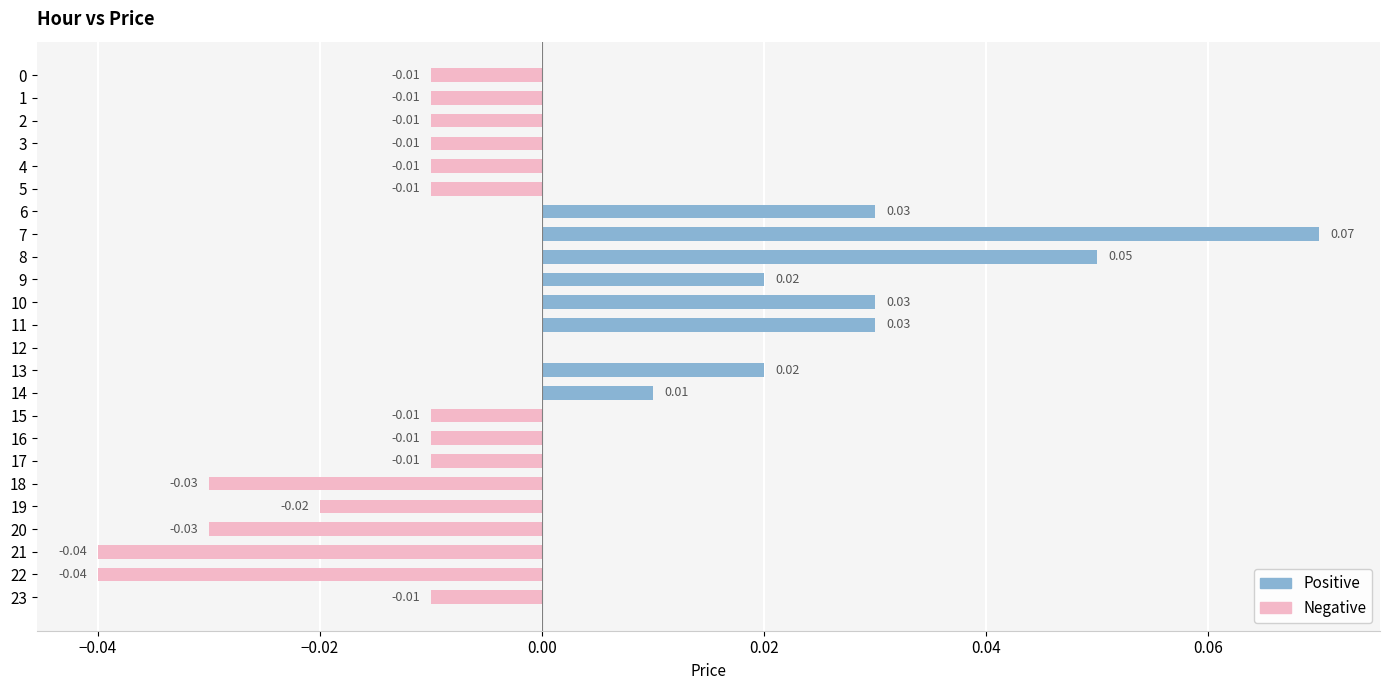

What is the difference between the second highest and minimum values in the Positive series?

0.1